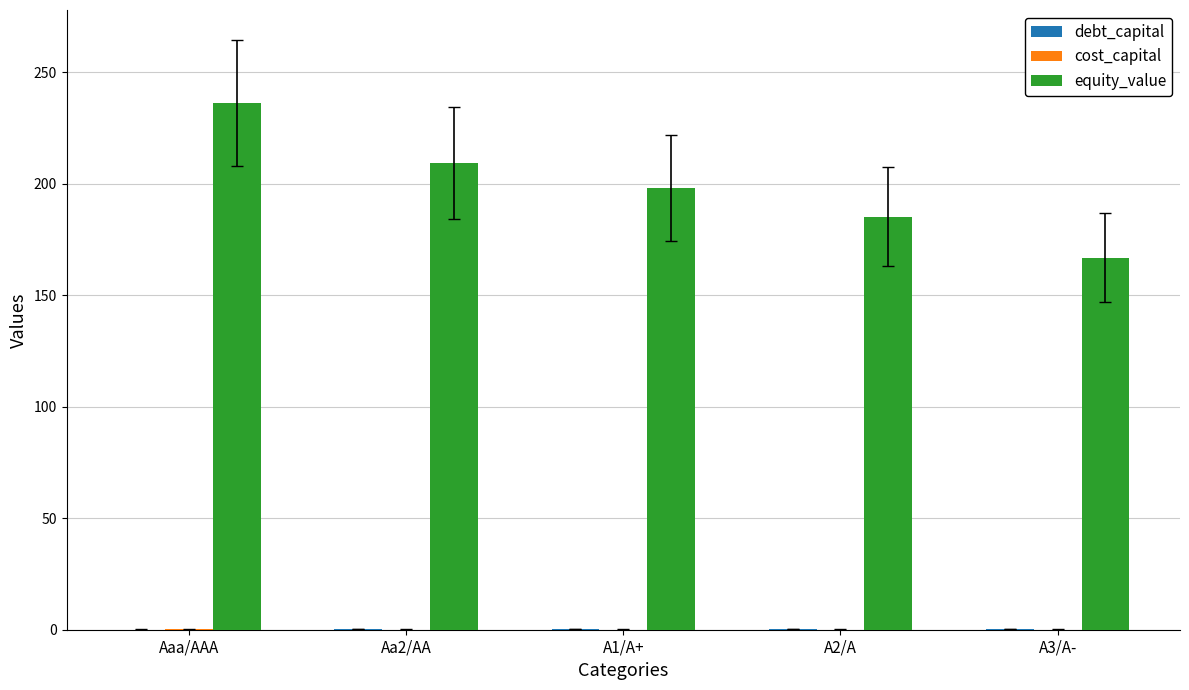

Which series has the largest total across all categories?

equity_value